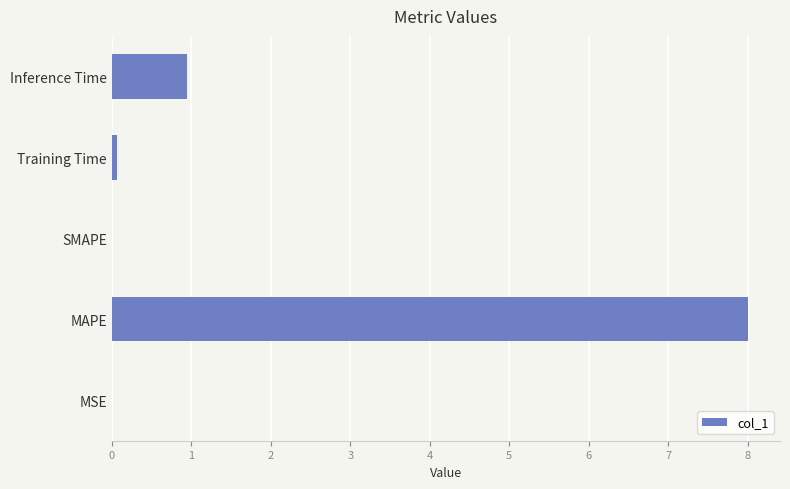

Which label corresponds to the largest value in the chart?

MAPE